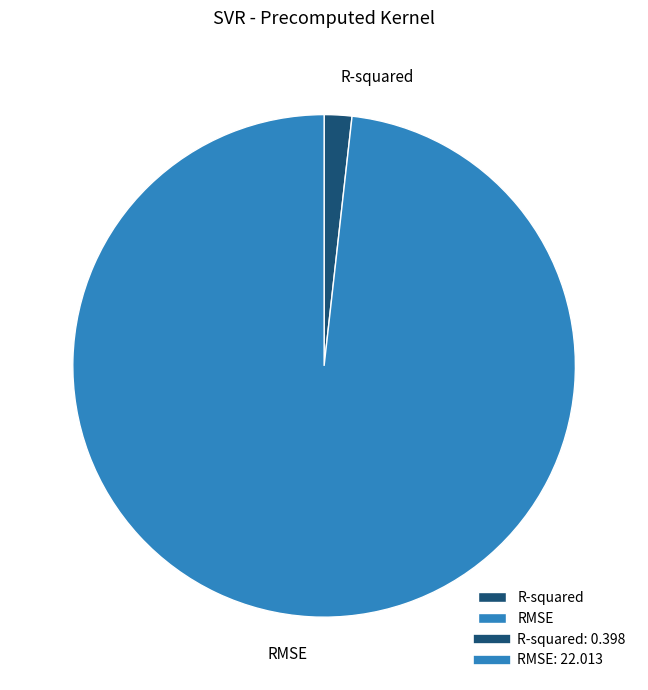

True or false: R-squared accounts for 16% of the total.

False